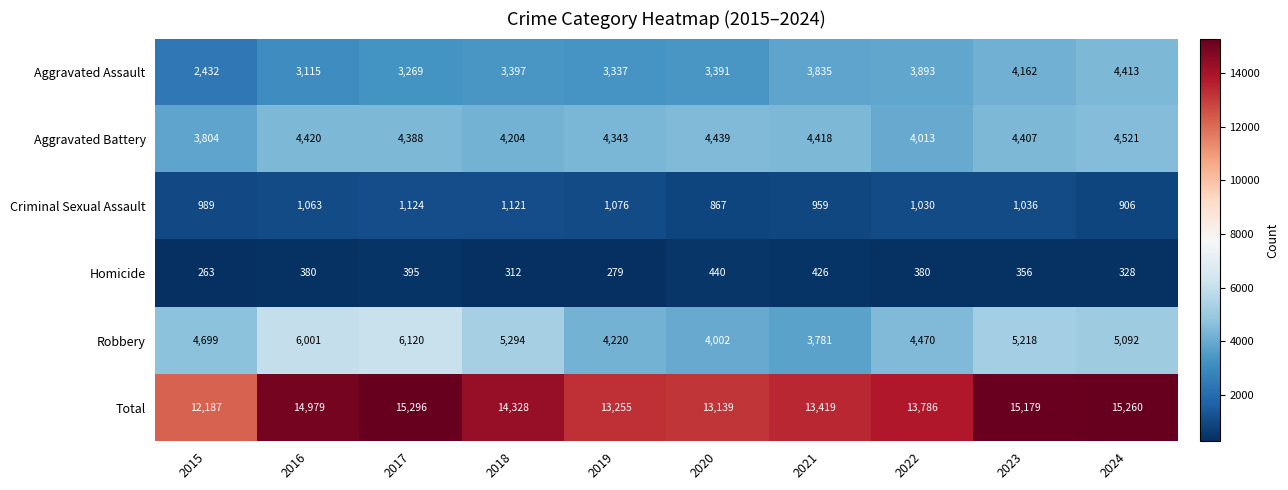

What is the sum of the Total values at 2016 and 2024?

30239